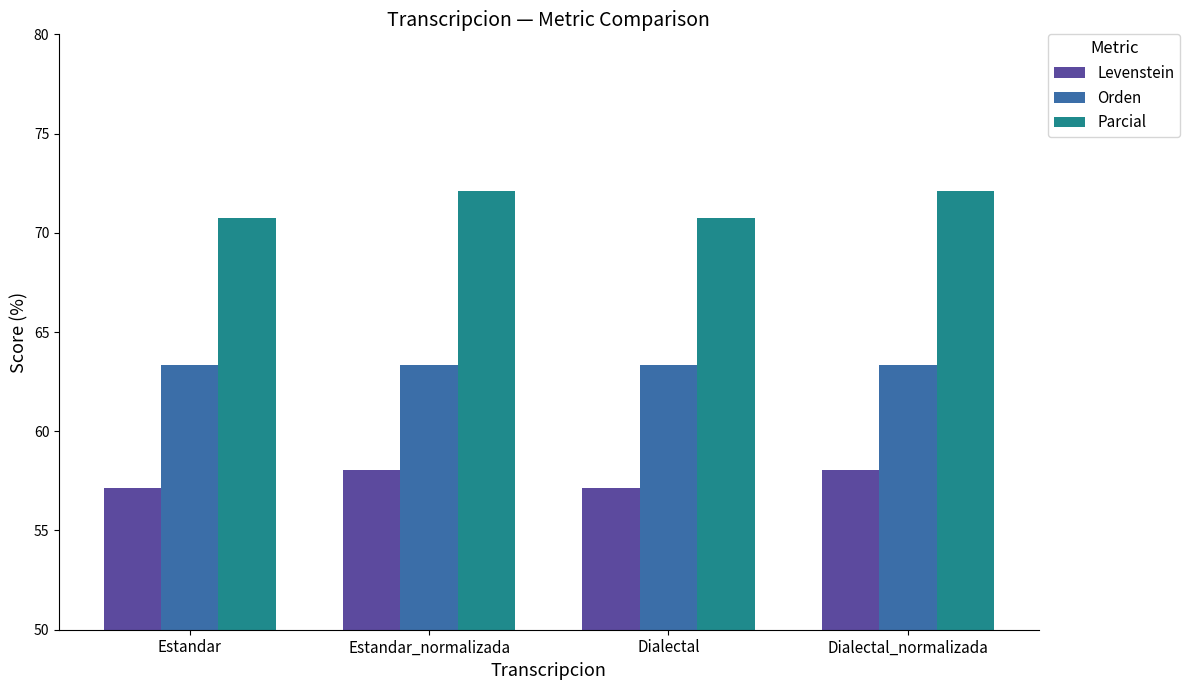

At how many categories does at least one series exceed 61?

4